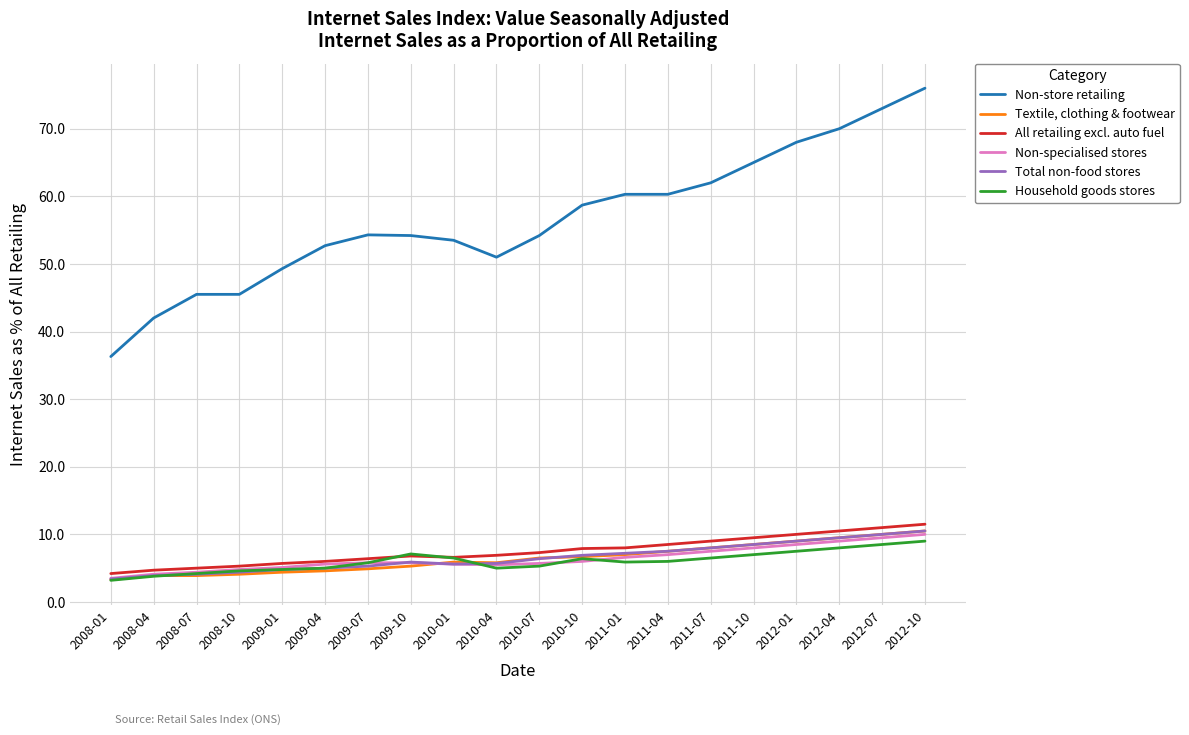

True or false: All retailing excl. auto fuel has a value of 5.7 at 2012-01.

False